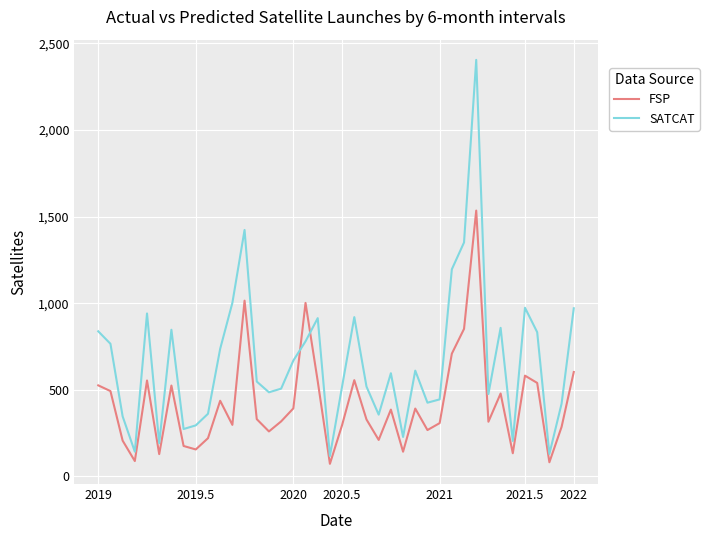

What is the difference between the second highest and second lowest values in the FSP series?

933